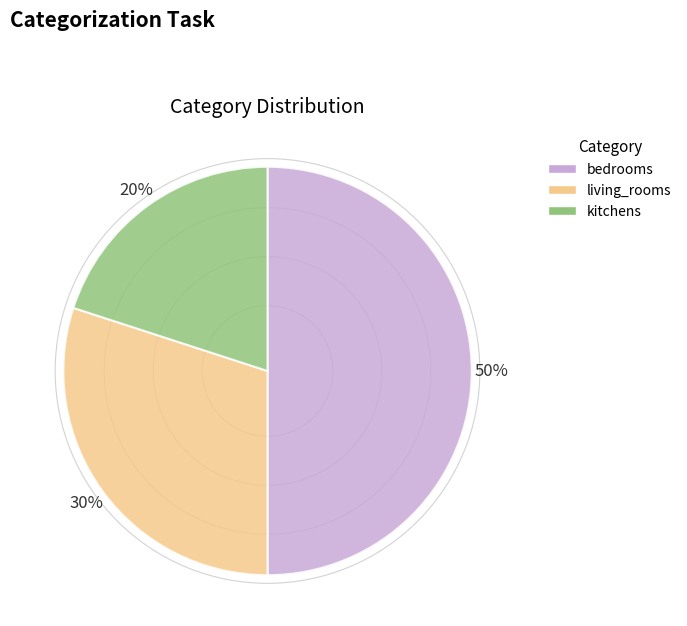

Count the number of slices in the pie.

3